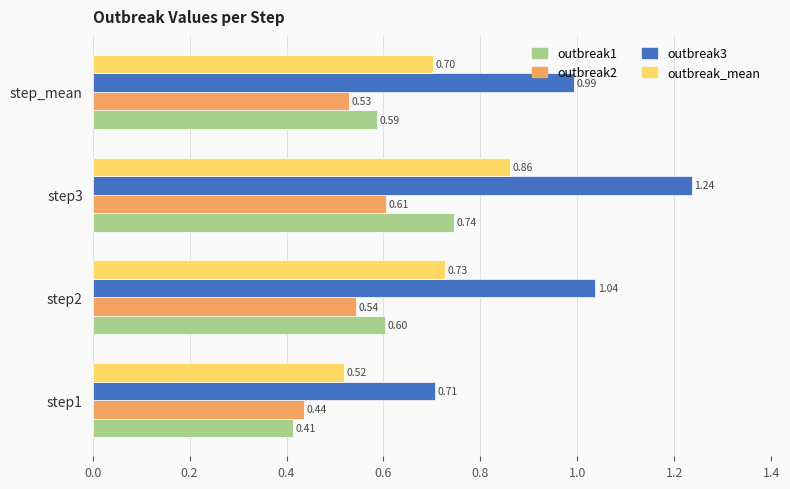

What is the sum of all outbreak3 values?

4.0